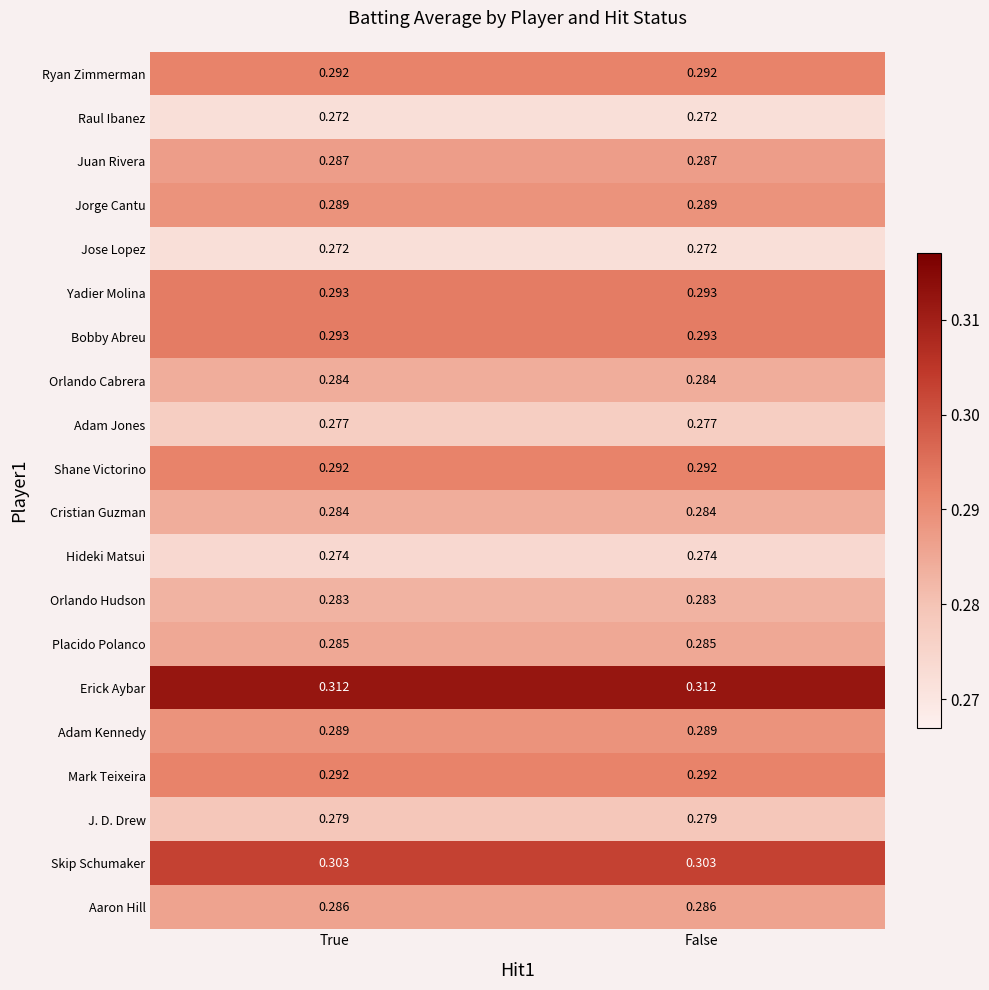

Which series has the largest total across all categories?

Erick Aybar